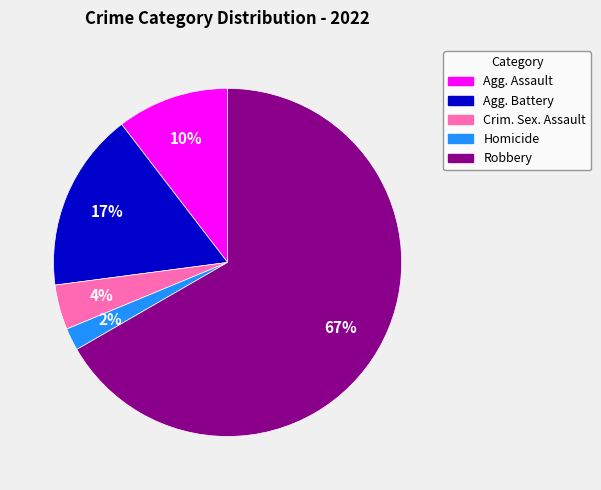

True or false: Crim. Sex. Assault accounts for 19% of the total.

False